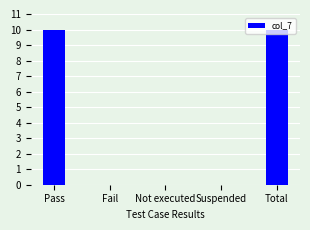

What is the maximum value shown in the chart?

10